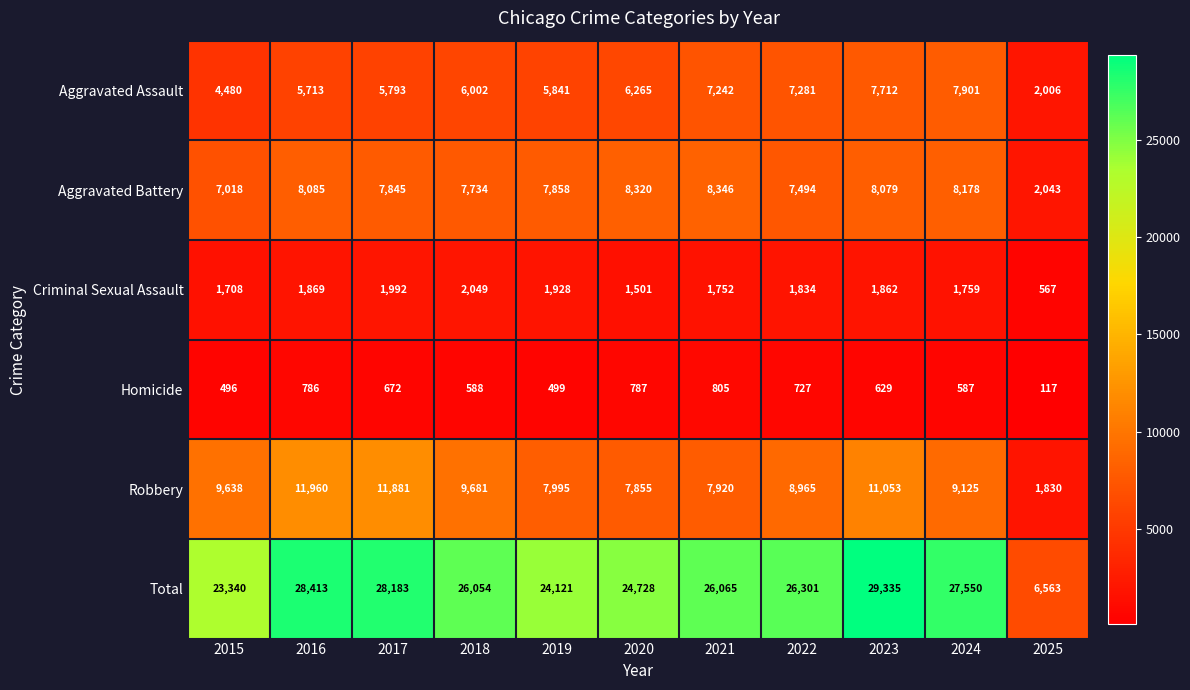

Is it true that Criminal Sexual Assault equals 519 at 2024?

False